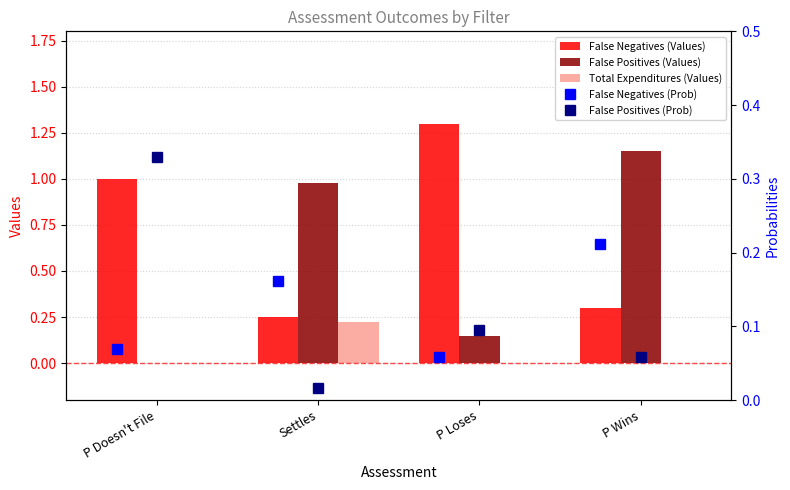

Count the number of categories in the chart.

4